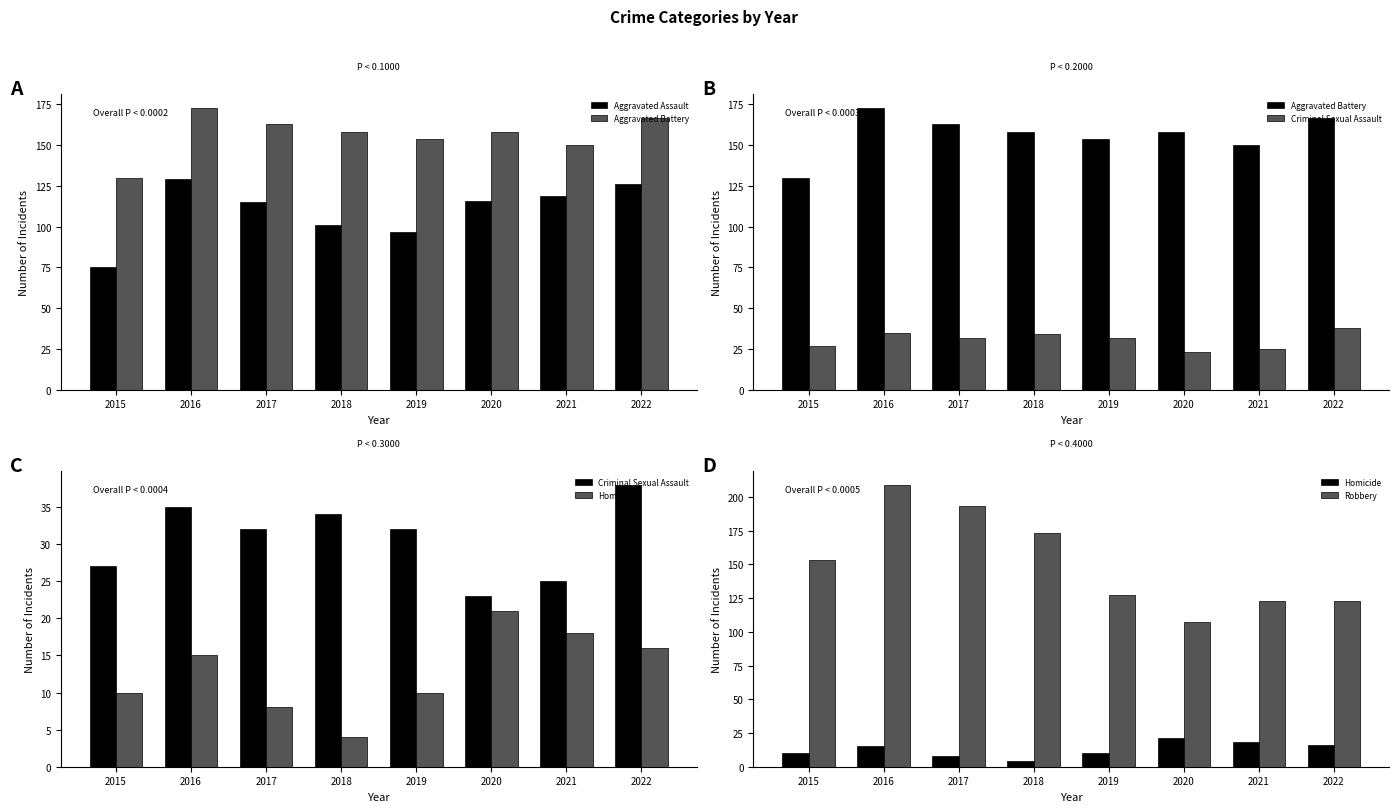

What is the average value of the Aggravated Battery series?

157